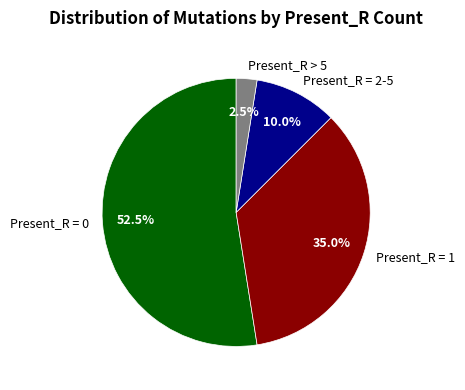

What is the largest slice in the pie chart?

Present_R = 0